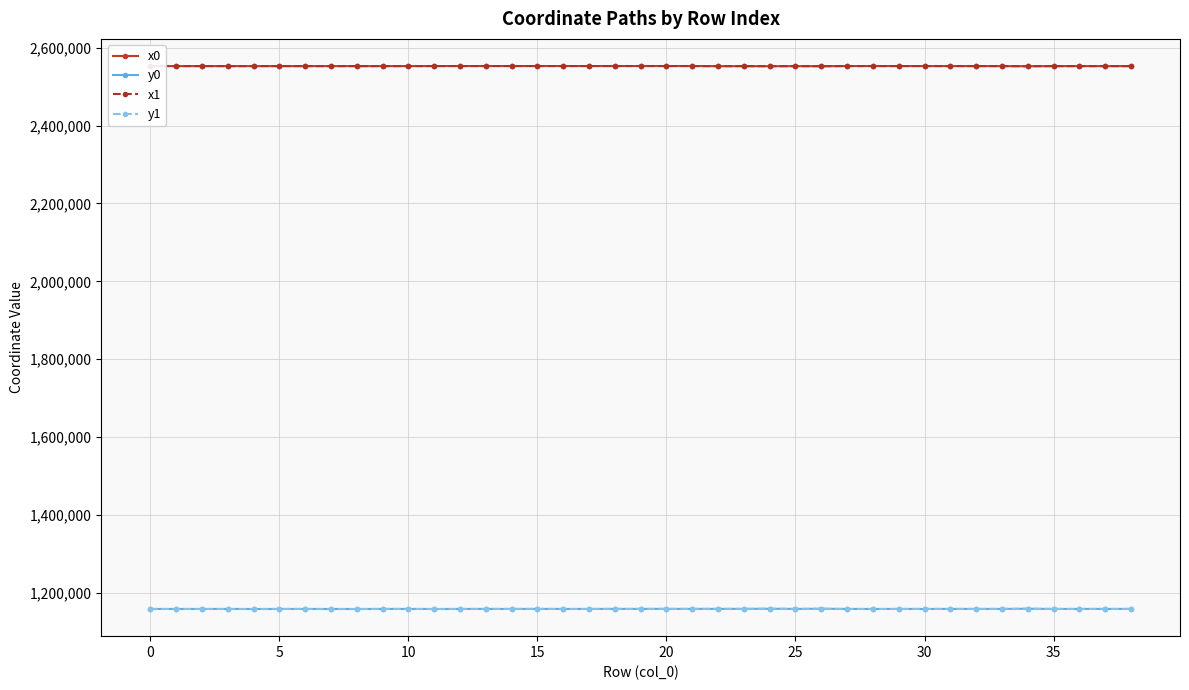

How many values in the y1 series exceed 1158160?

20